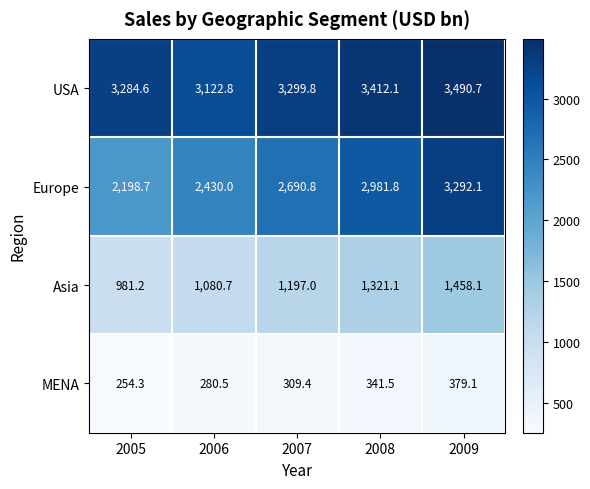

Reading left to right, extract all data points from this chart.

USA: 3284.6	3122.8	3299.8	3412.1	3490.7
Europe: 2198.7	2430.0	2690.8	2981.8	3292.1
Asia: 981.2	1080.7	1197.0	1321.1	1458.1
MENA: 254.3	280.5	309.4	341.5	379.1